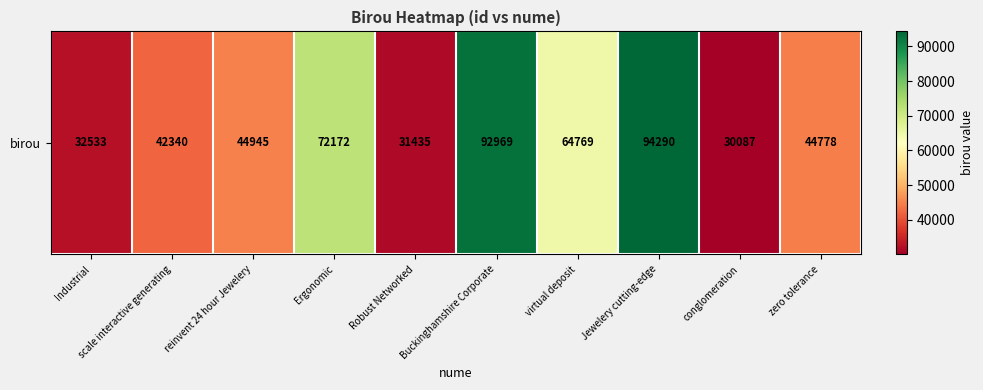

Reading left to right, list all the values displayed in this chart.

32533	42340	44945	72172	31435	92969	64769	94290	30087	44778